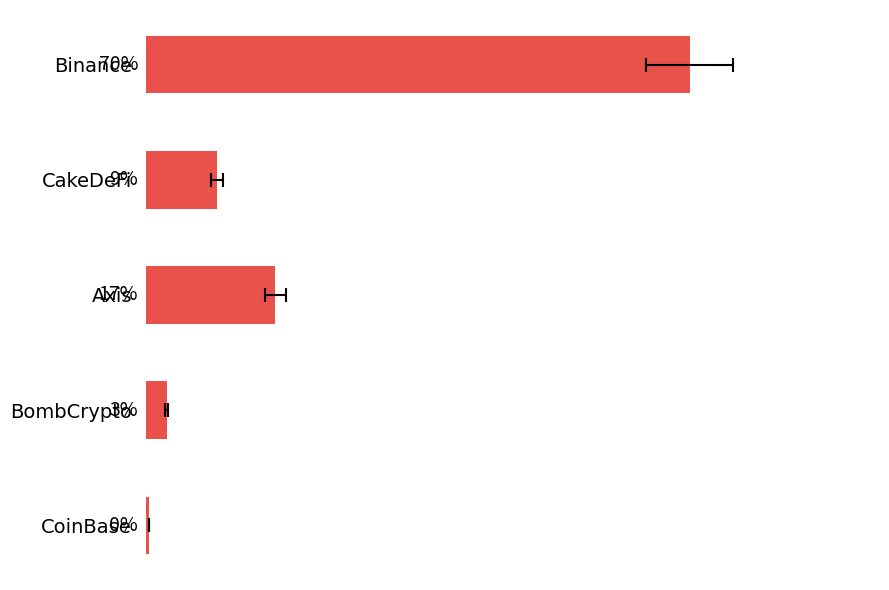

Read the value at BombCrypto.

2.7